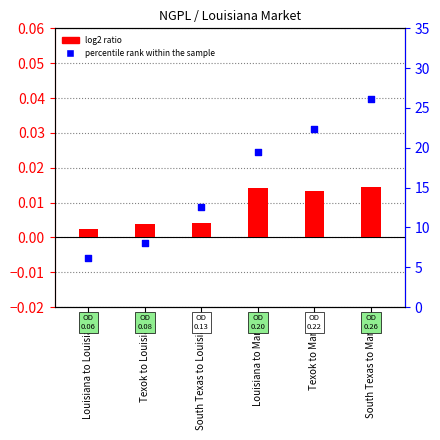

Is the value of log2 ratio at Texok to Louisiana greater than the value of percentile rank within the sample at South Texas to Market?

No